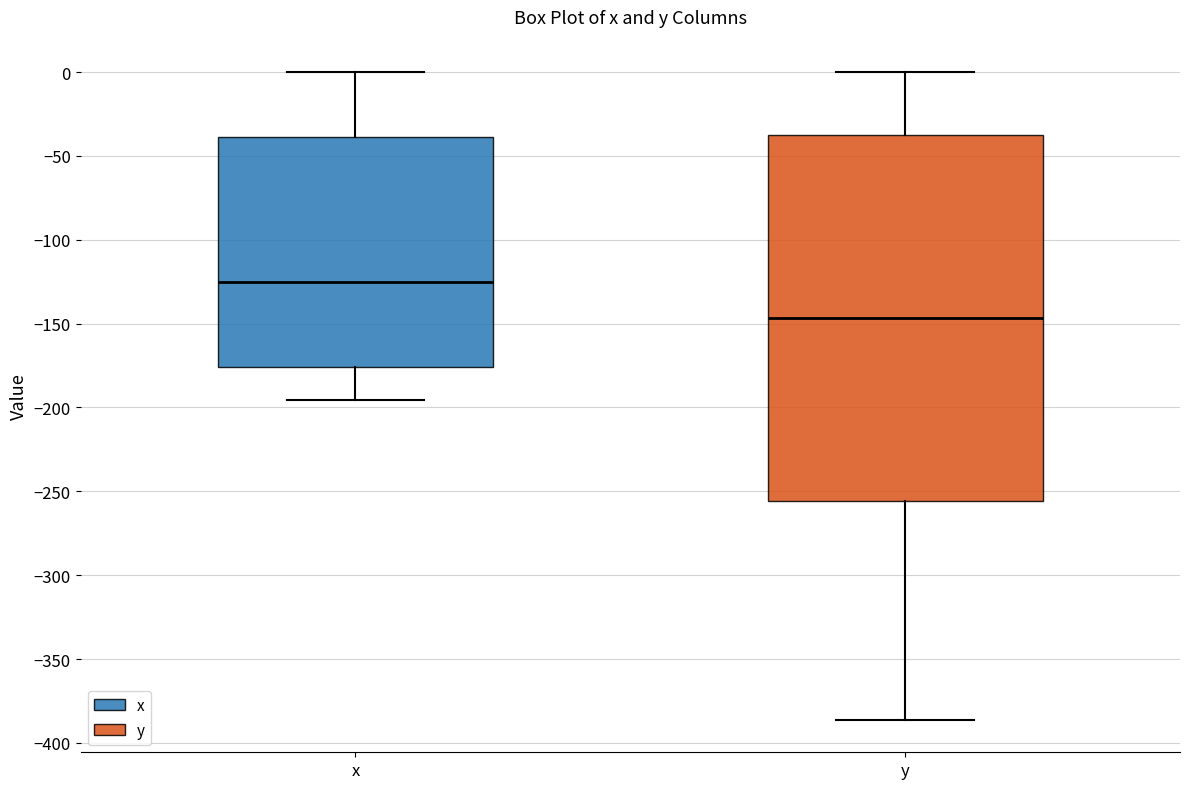

Which box has the lowest median line?

y